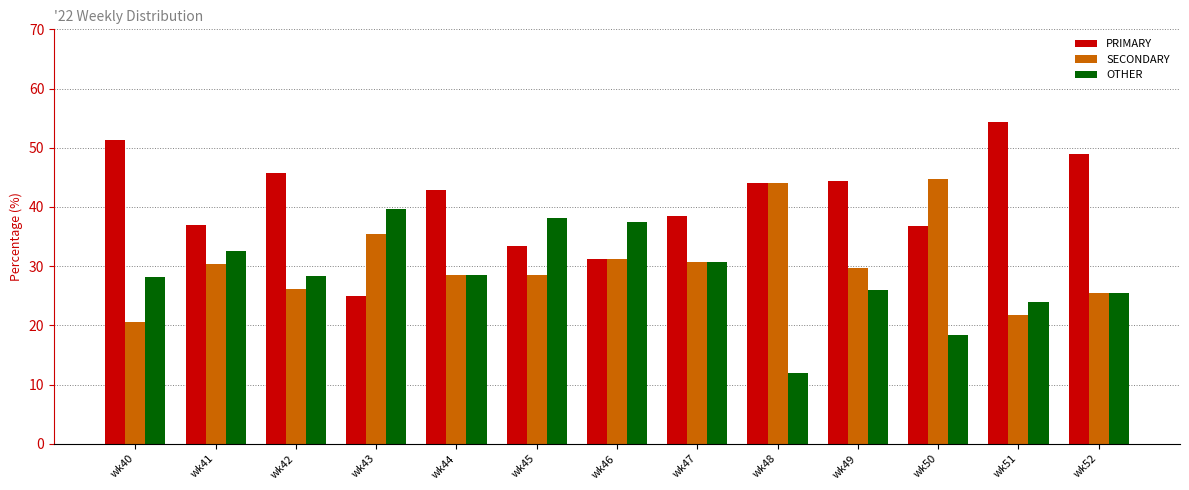

Rank the series by their maximum value, from lowest to highest.

OTHER, SECONDARY, PRIMARY